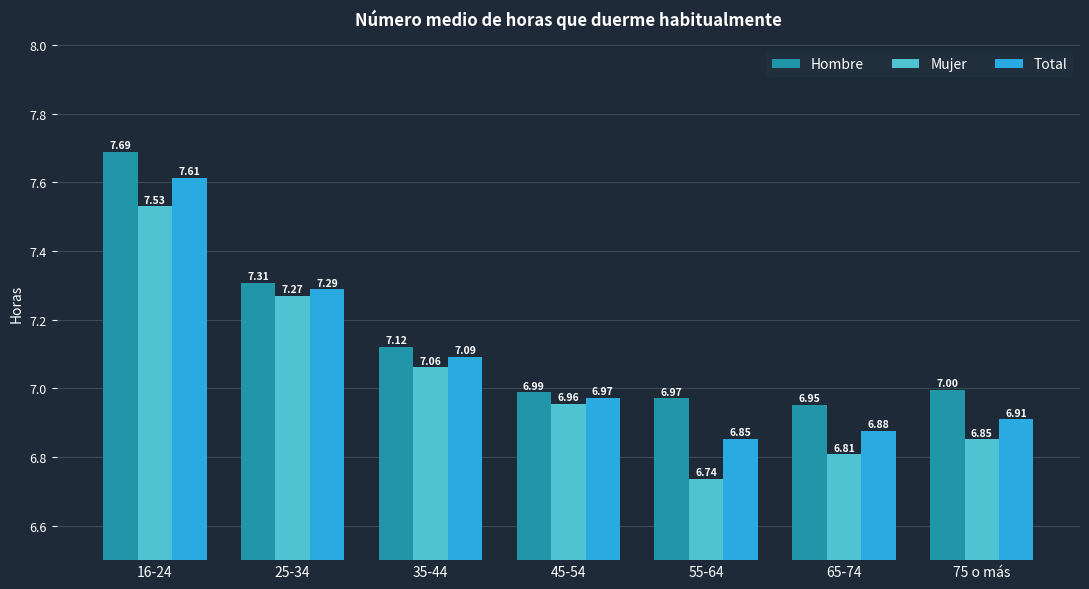

Are the bars horizontal?

No